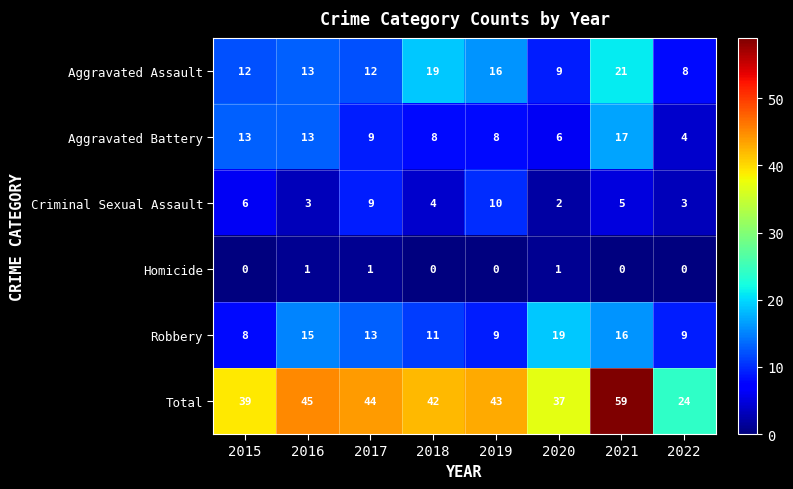

What is the difference between the highest and lowest values at 2017?

43